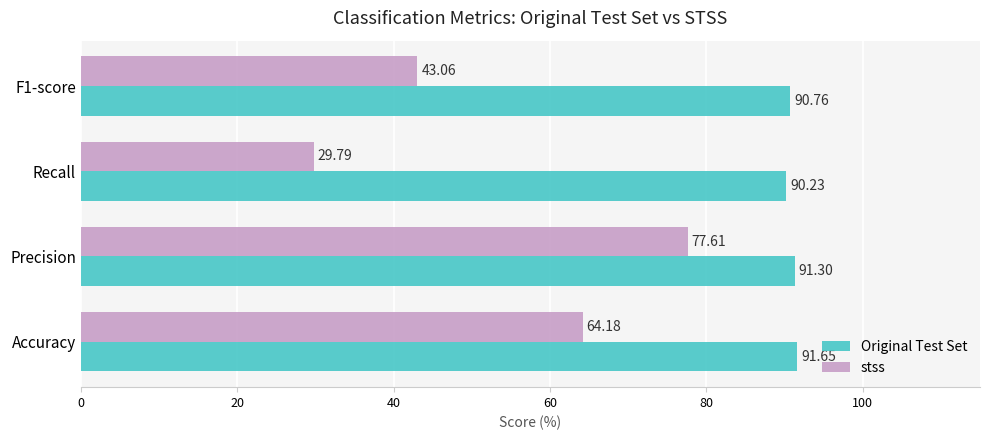

Rank the series by their average value, from highest to lowest.

Original Test Set, stss